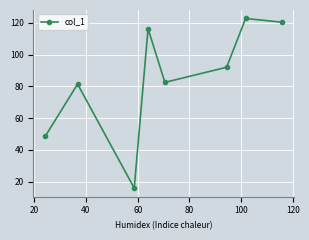

What is the minimum value shown in the chart?

16.0